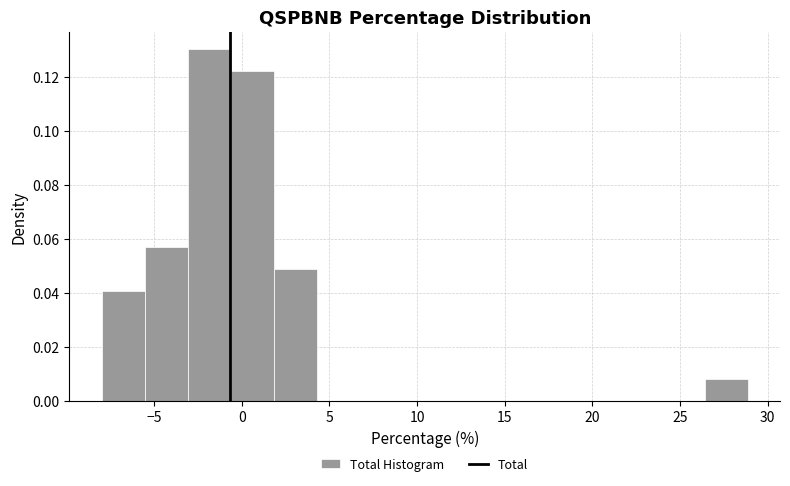

What is the height of the bar covering 26.5 to 29.0 on the x-axis? Neither the bar edges nor the heights are printed on the chart, so give them approximately, as read against the axes.

0.008